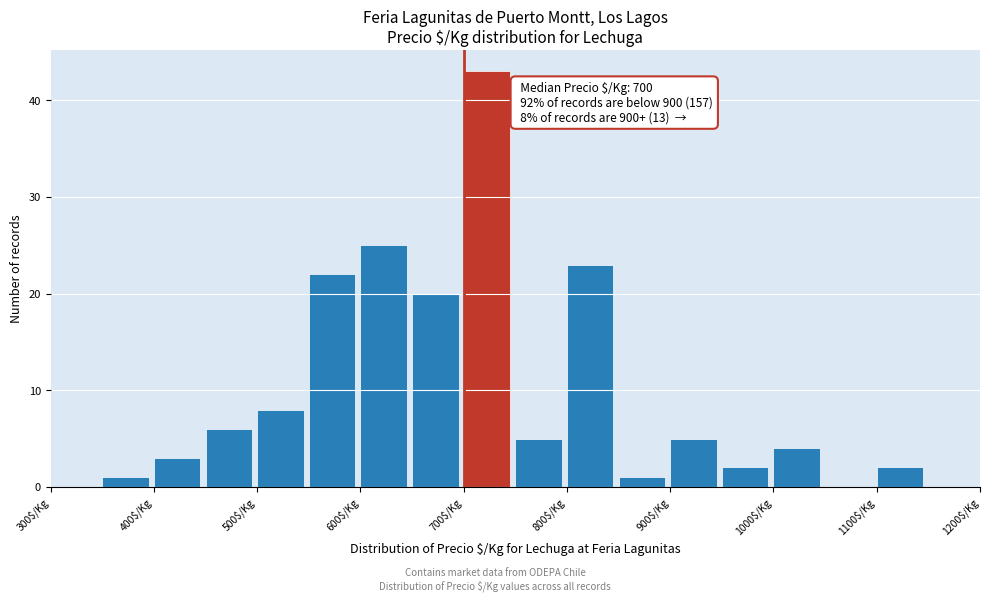

Over which range of the x-axis is the bar tallest?

700 to 750